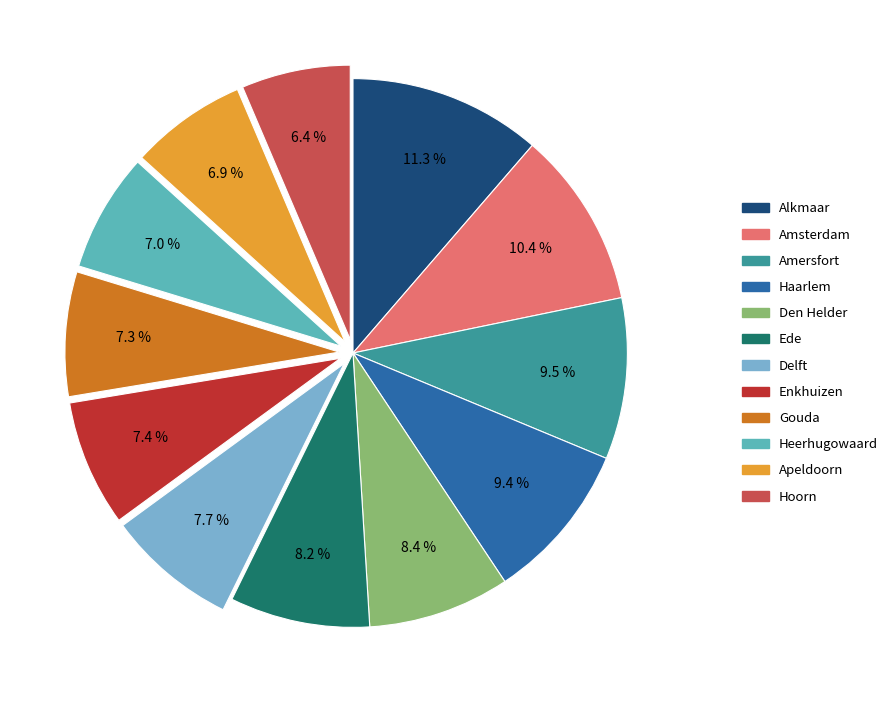

Is there any slice that represents more than half of the pie?

No